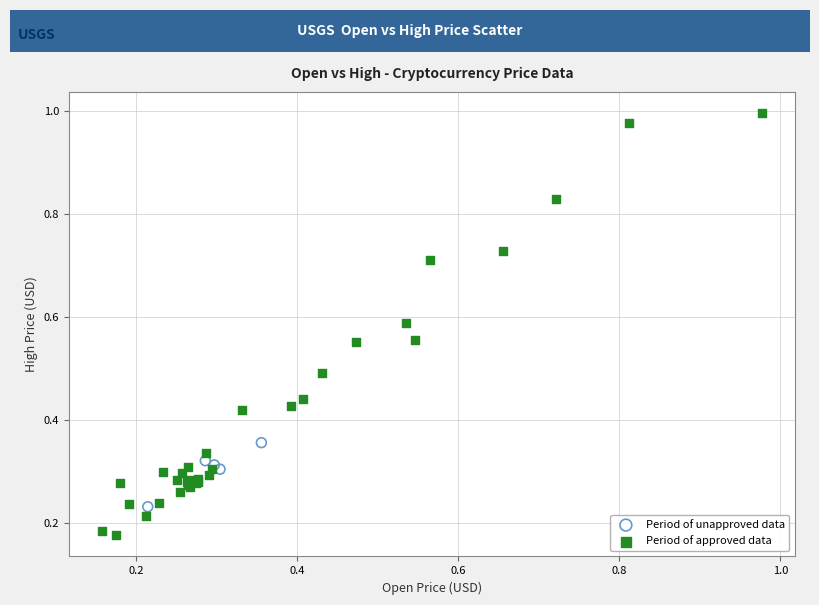

Which series has the largest Y range (max minus min)?

Period of approved data